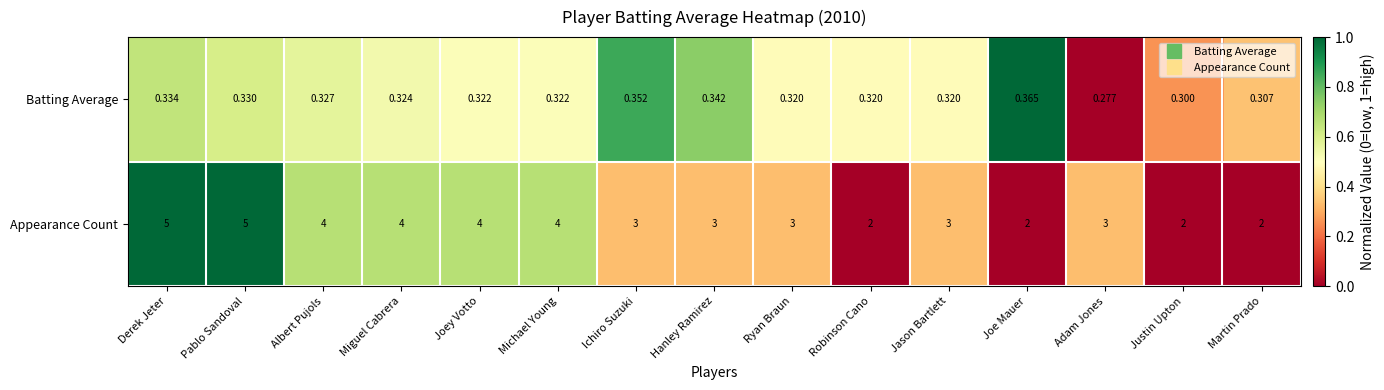

Rank the series by their average value, from lowest to highest.

Batting Average, Appearance Count